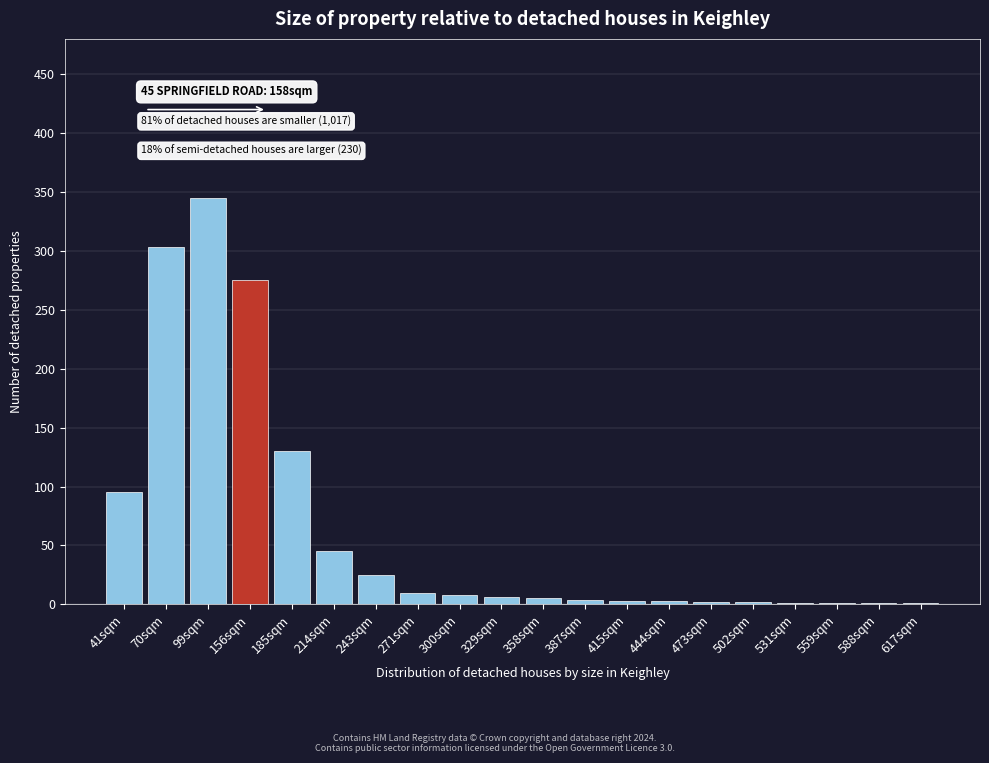

Between 70sqm and 271sqm, which is larger?

70sqm